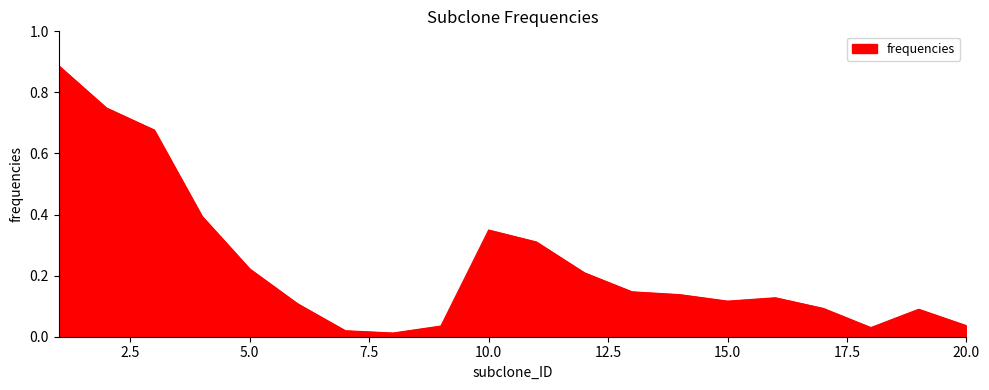

How many points are higher than both their immediate neighbors (excluding endpoints)?

3